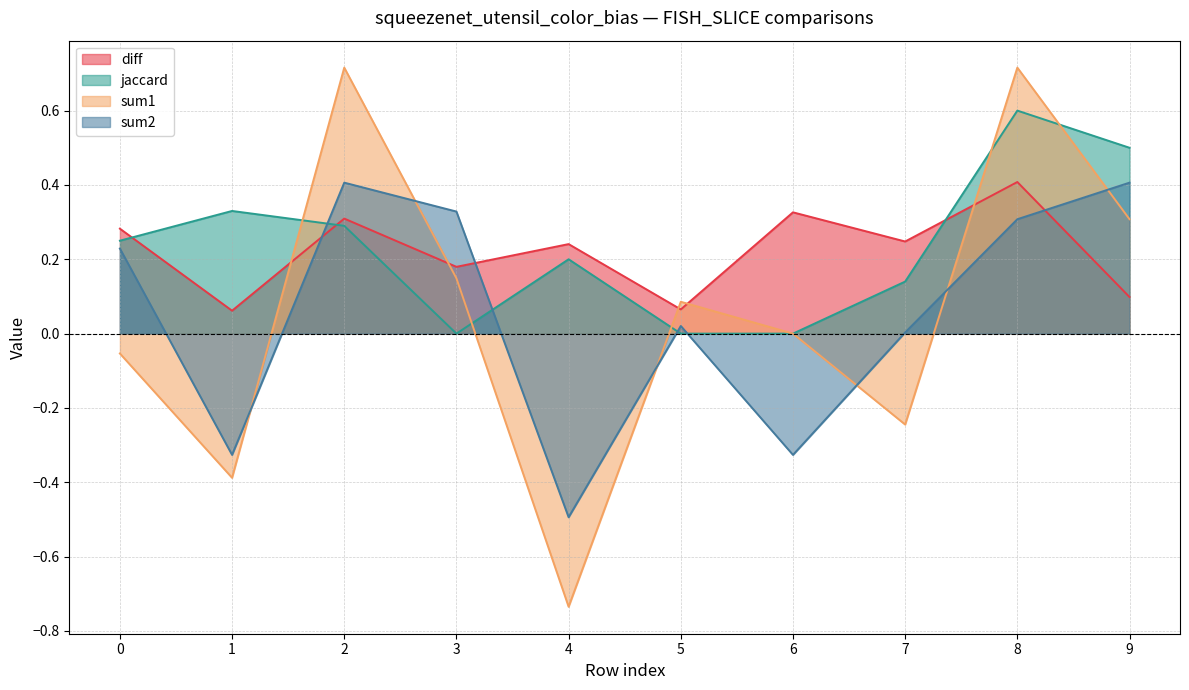

Rank the categories by sum1 value from lowest to highest.

4, 1, 7, 0, 6, 5, 3, 9, 2, 8